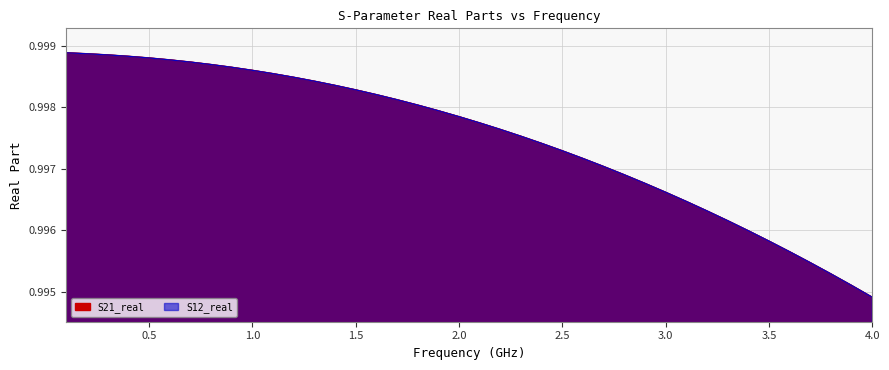

List the series in order of their peak value, lowest first.

S21_real, S12_real